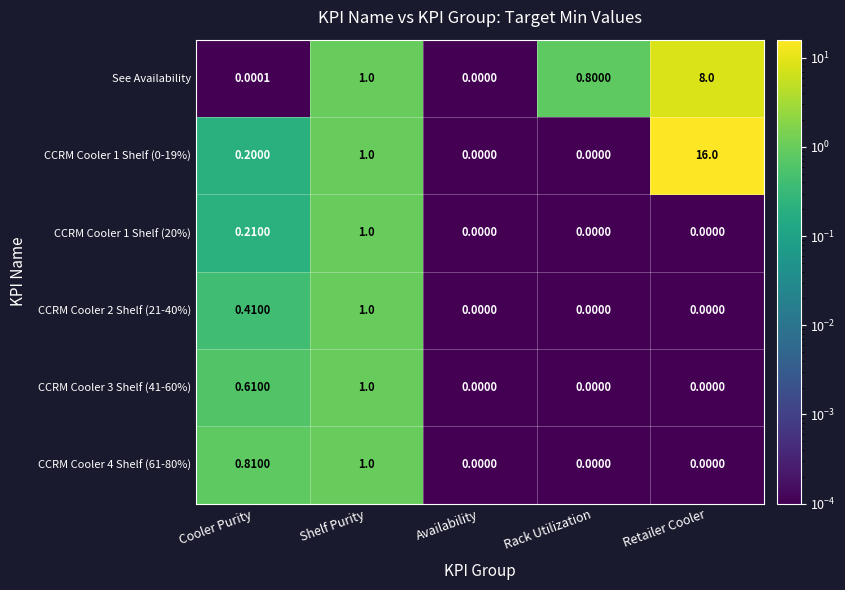

List the labels in order of See Availability value, smallest first.

Availability, Cooler Purity, Rack Utilization, Shelf Purity, Retailer Cooler